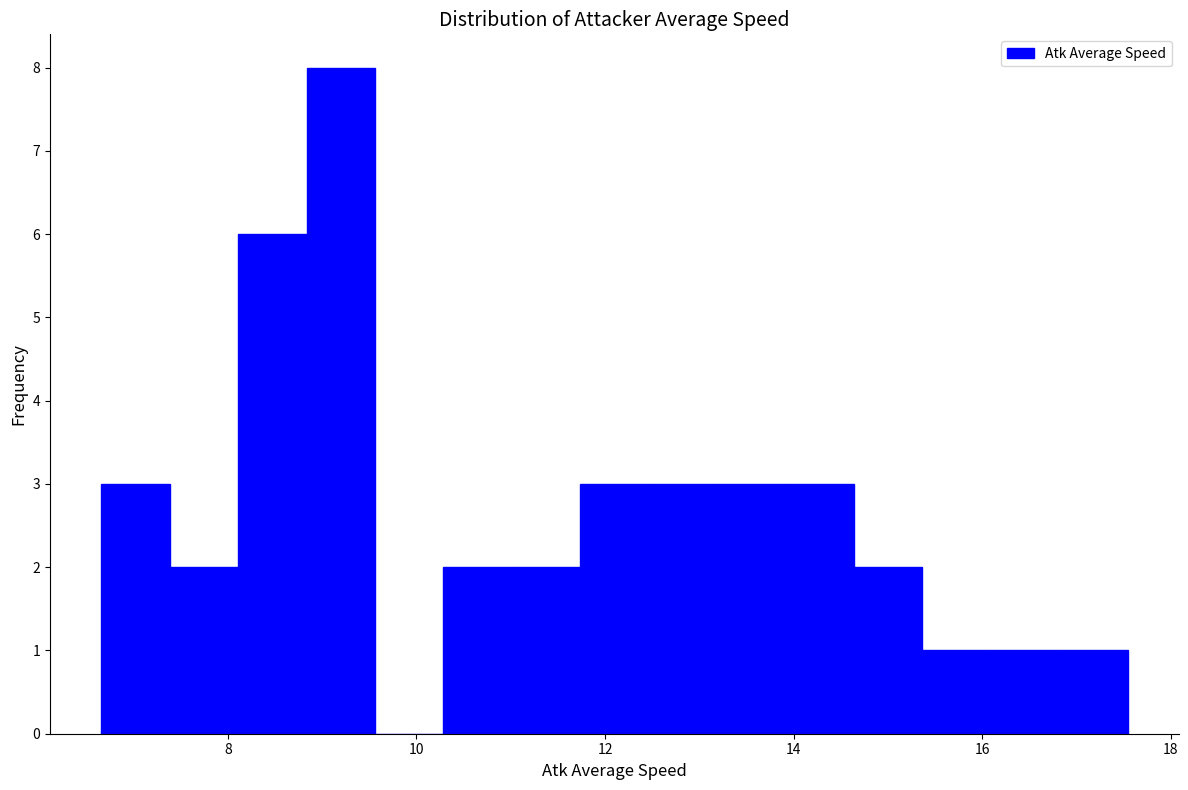

Around what value on the x-axis is the tallest bar? Give the approximate position of its centre, as read against the axis.

9.2